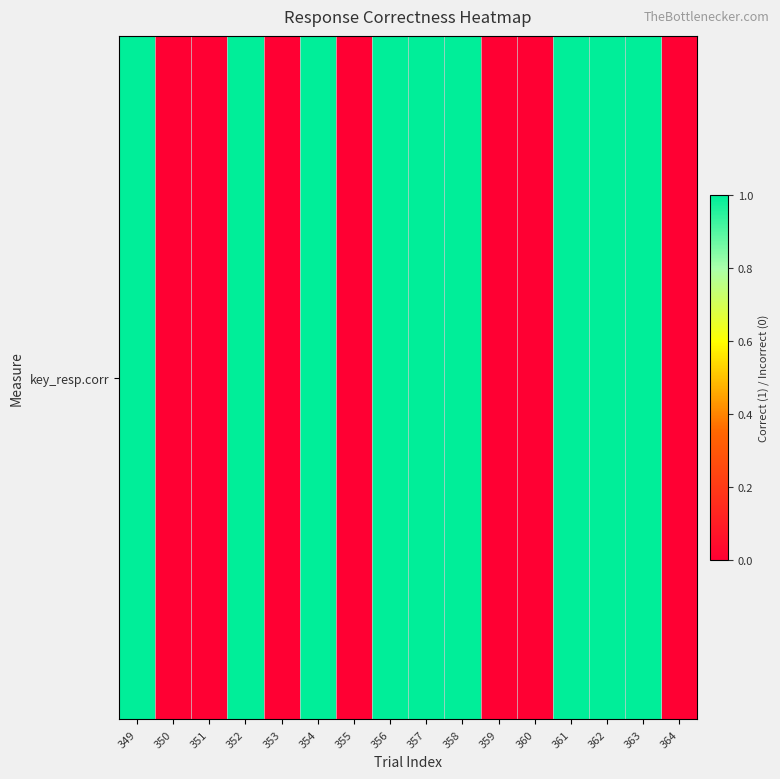

What is the maximum value shown in the chart?

1